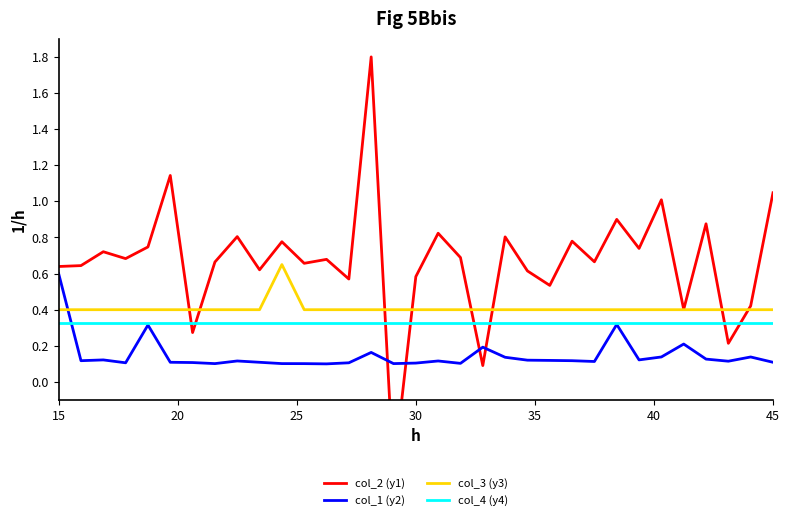

What is the difference between the maximum and second lowest values in the col_2 (y1) series?

1.7